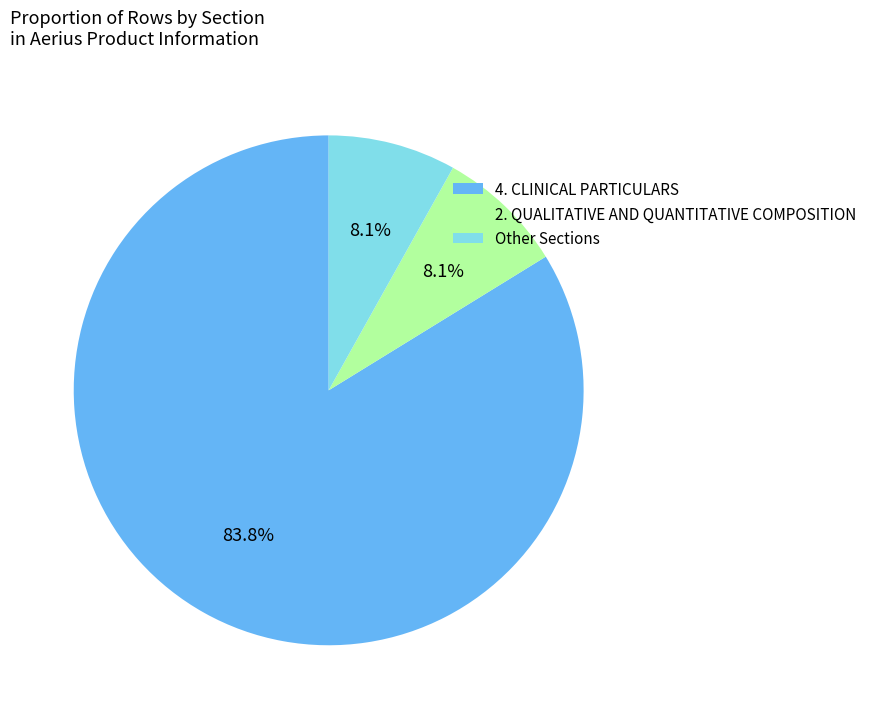

To the nearest percent, what is the average slice percentage?

33%